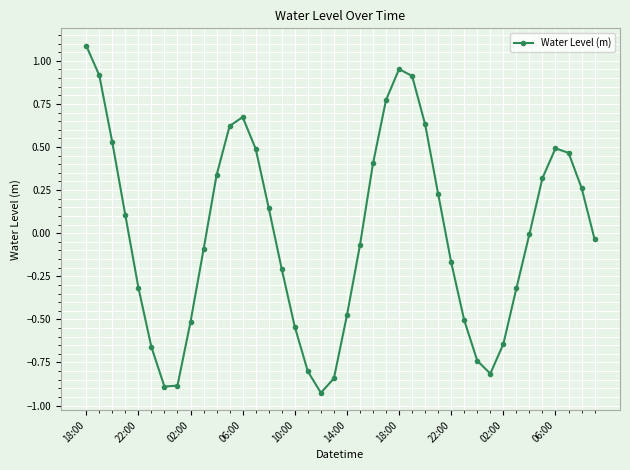

What is the greatest value displayed?

1.1